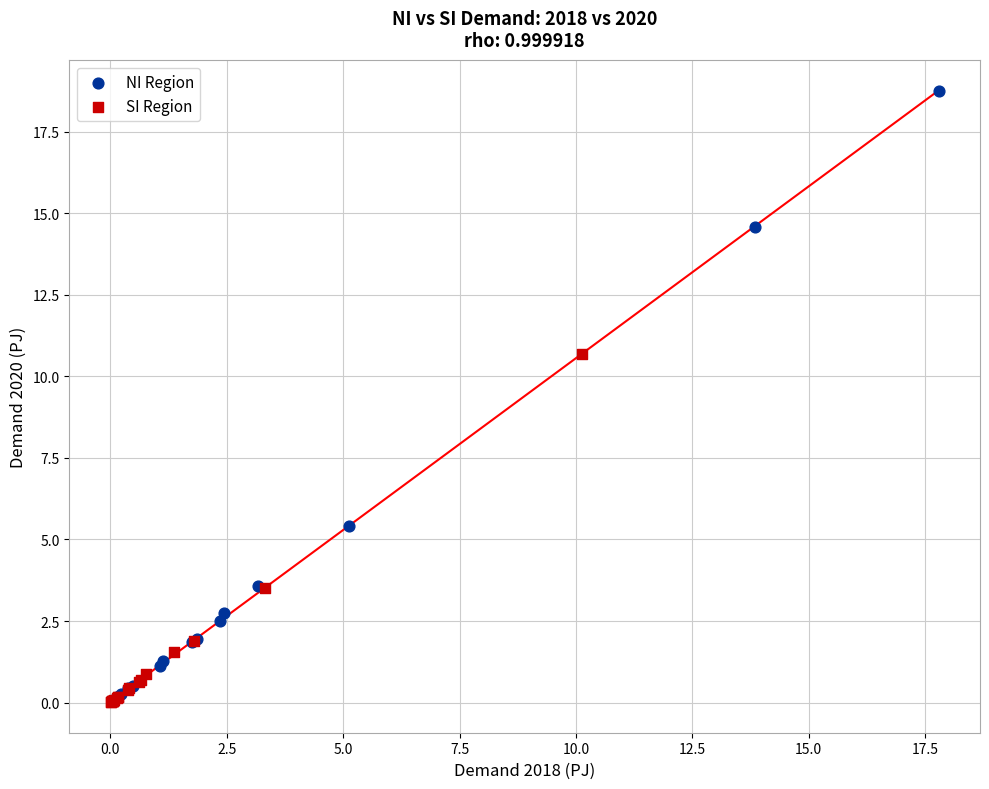

Which series reaches the maximum Y coordinate?

NI Region